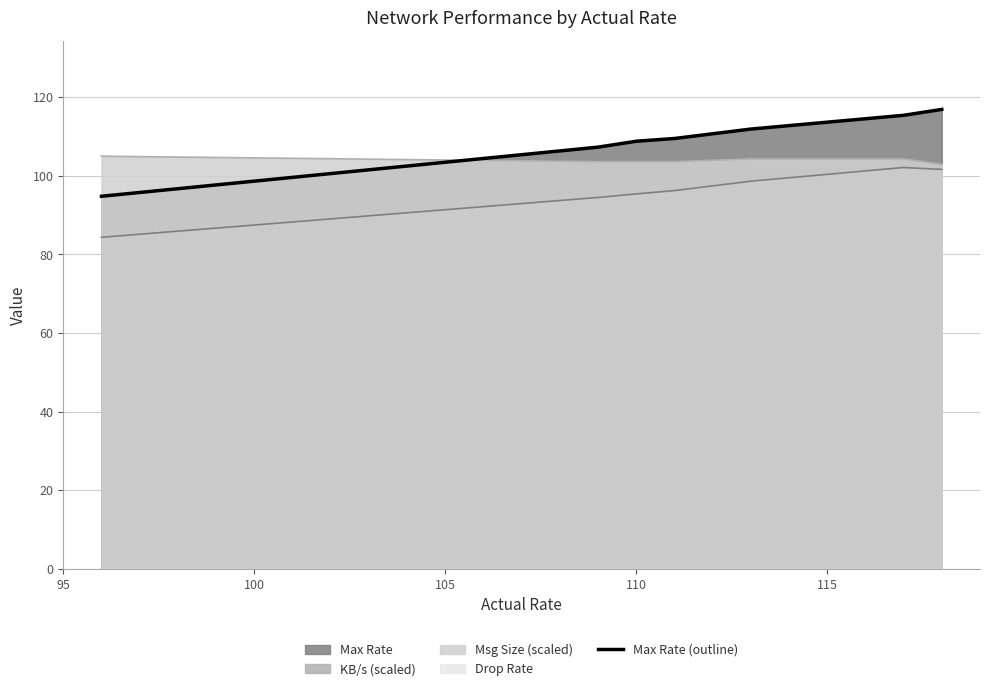

Does the chart display data point markers on the line(s)?

No